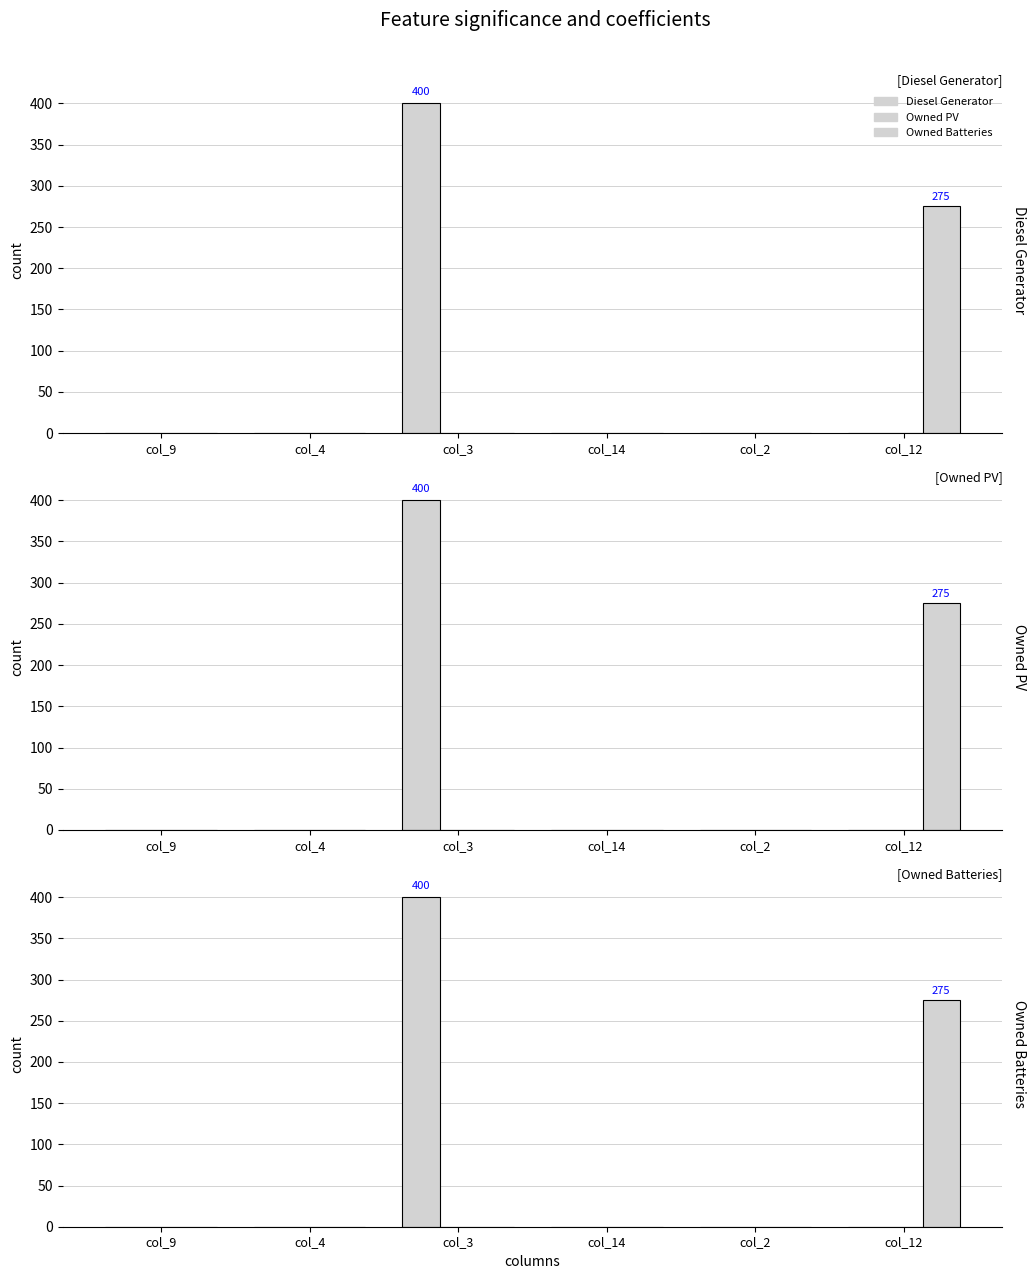

List the labels in order of Diesel Generator value, smallest first.

col_9, col_4, col_14, col_2, col_12, col_3